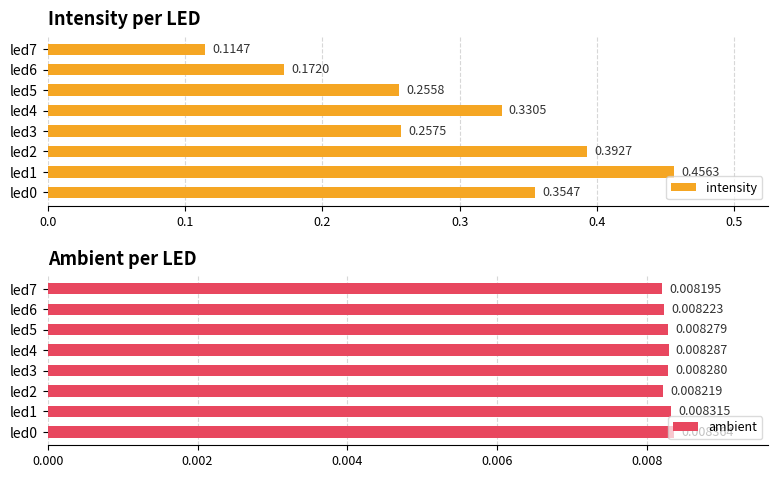

List the labels in order of intensity value, smallest first.

led7, led6, led5, led3, led4, led0, led2, led1